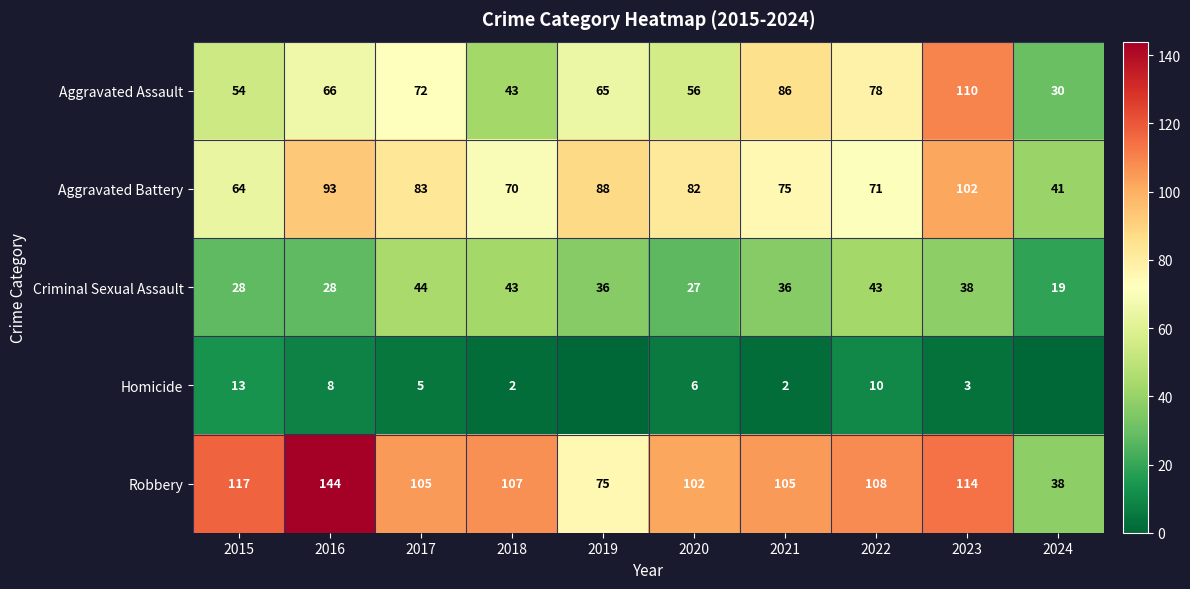

Which category has the lowest value across all series?

2019